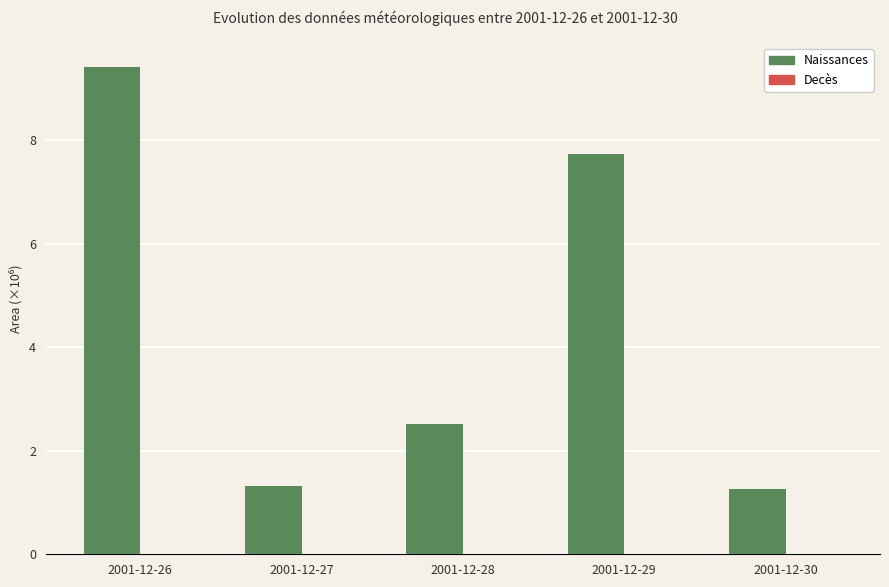

The Naissances series shows 9.4 at 2001-12-26. True or false?

True